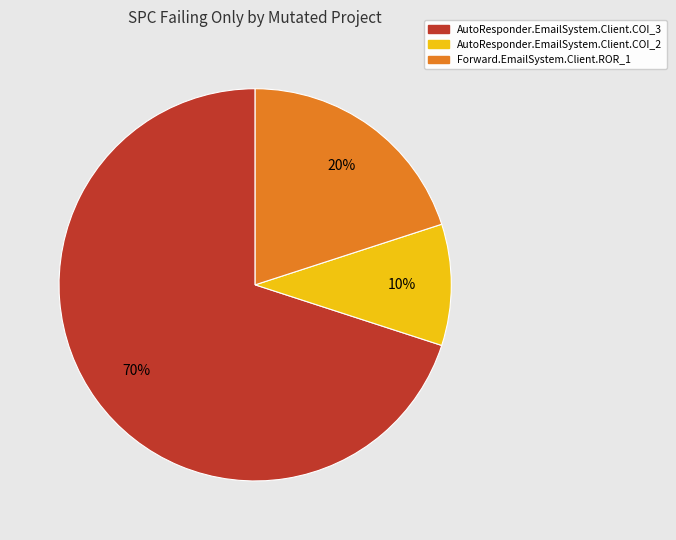

How many slices are in this pie chart?

3